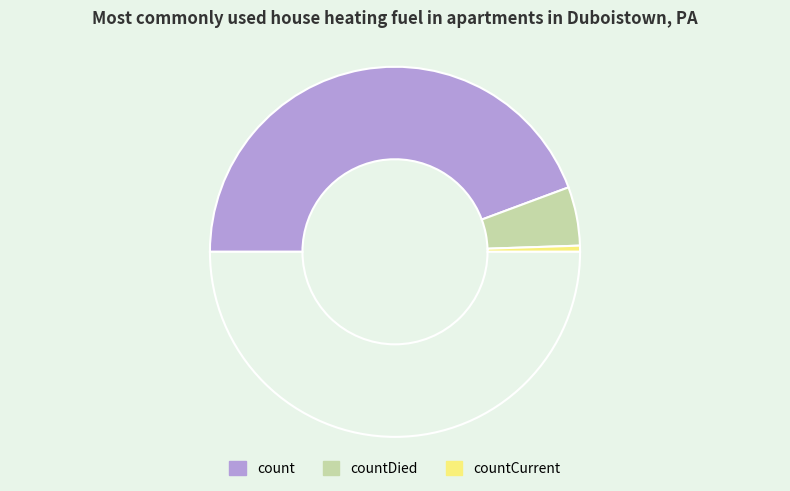

How many segments does this pie chart have?

4